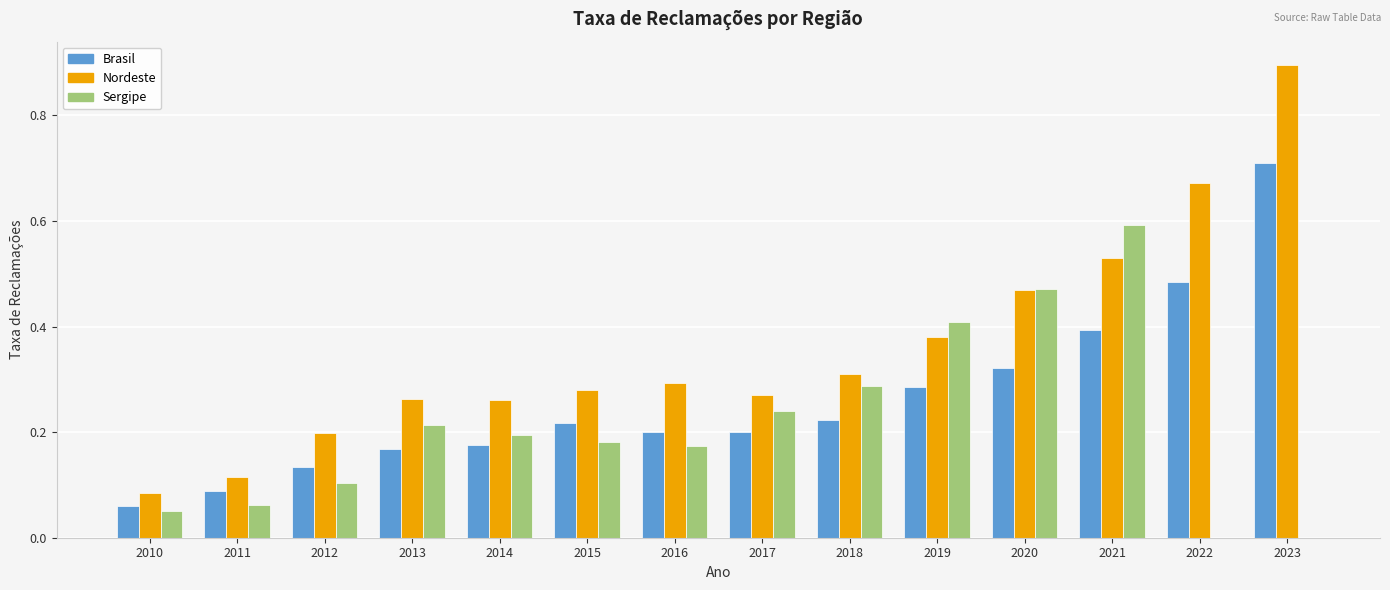

What is the sum of the Brasil values at 2012 and 2023?

0.8